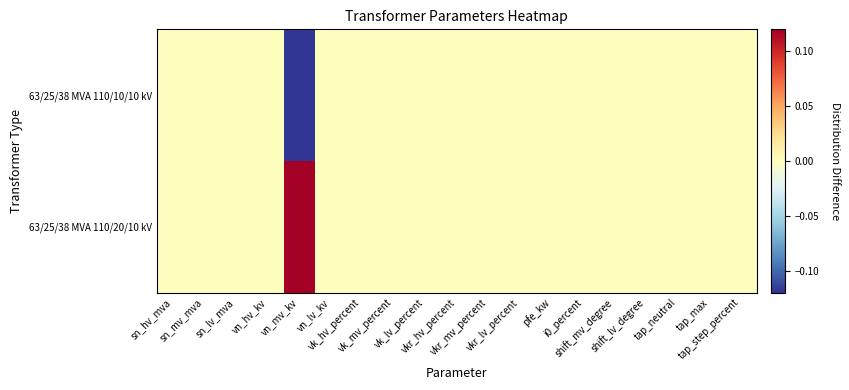

At how many categories does at least one series exceed 0?

1